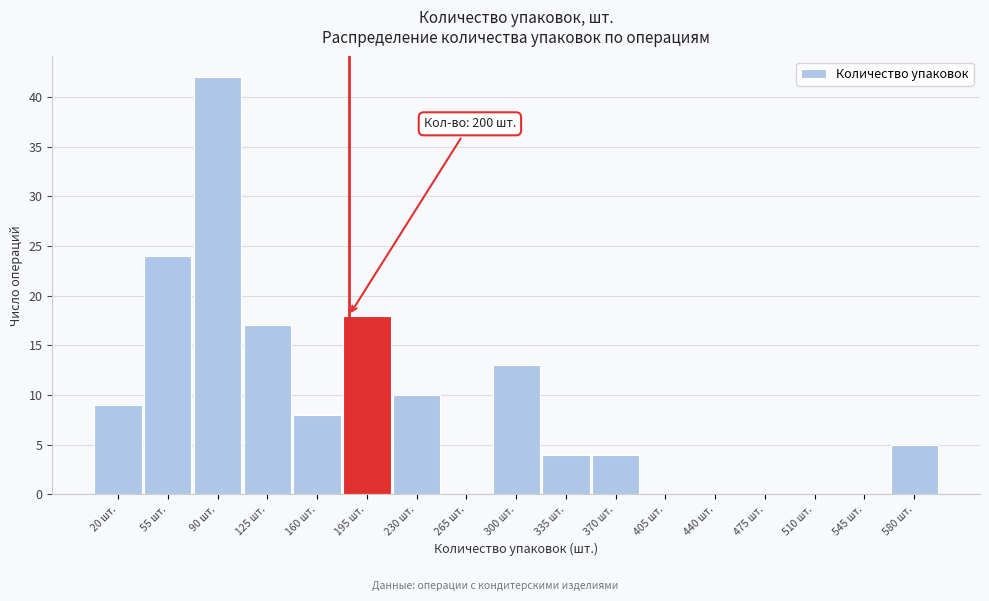

Reading right to left, what are all the values shown in this chart?

580 шт.=5	545 шт.=0	510 шт.=0	475 шт.=0	440 шт.=0	405 шт.=0	370 шт.=4	335 шт.=4	300 шт.=13	265 шт.=0	230 шт.=10	195 шт.=18	160 шт.=8	125 шт.=17	90 шт.=42	55 шт.=24	20 шт.=9